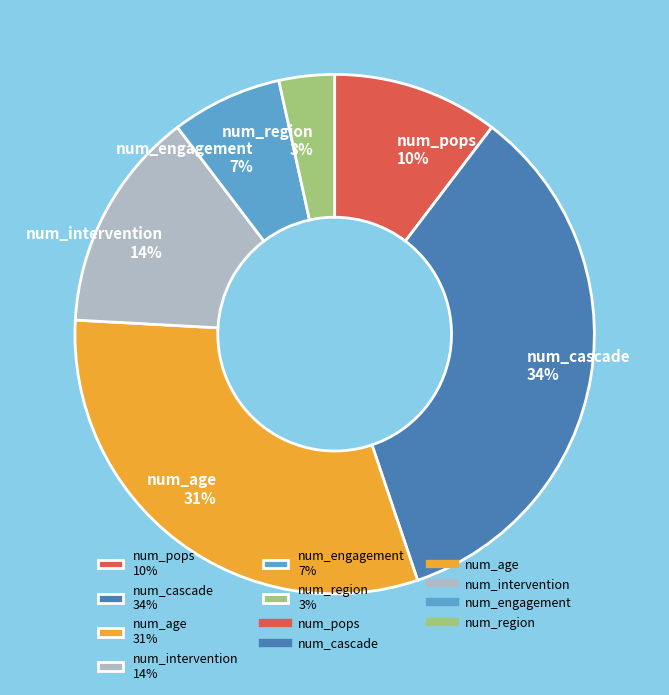

Combined, do num_cascade and num_region account for over 50%?

No